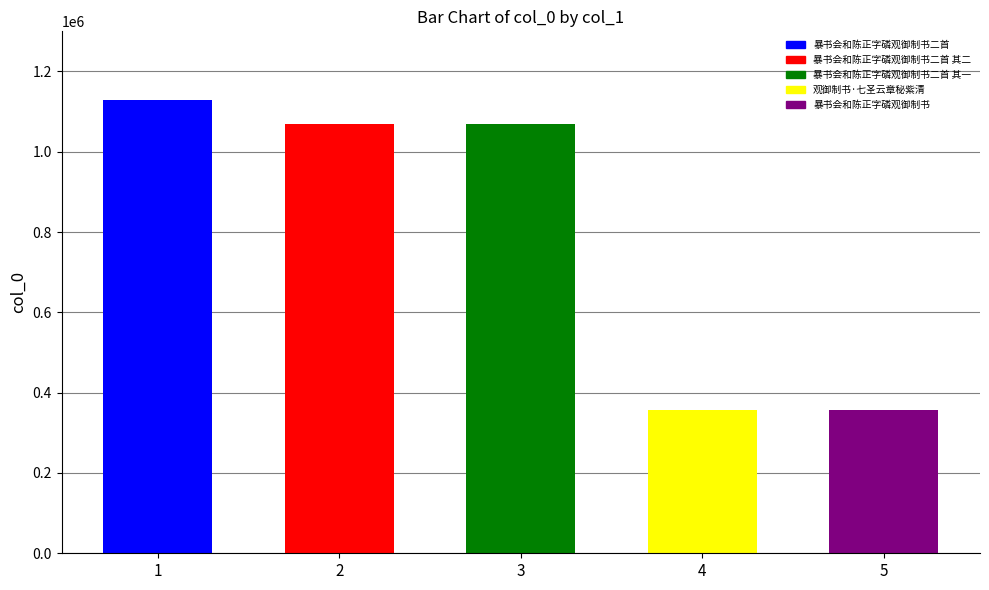

Reading left to right, what are all the values shown in this chart?

暴书会和陈正字磷观御制书二首=1128176	暴书会和陈正字磷观御制书二首 其二=1070389	暴书会和陈正字磷观御制书二首 其一=1070388	观御制书·七圣云章秘紫清=356066	暴书会和陈正字磷观御制书=355769